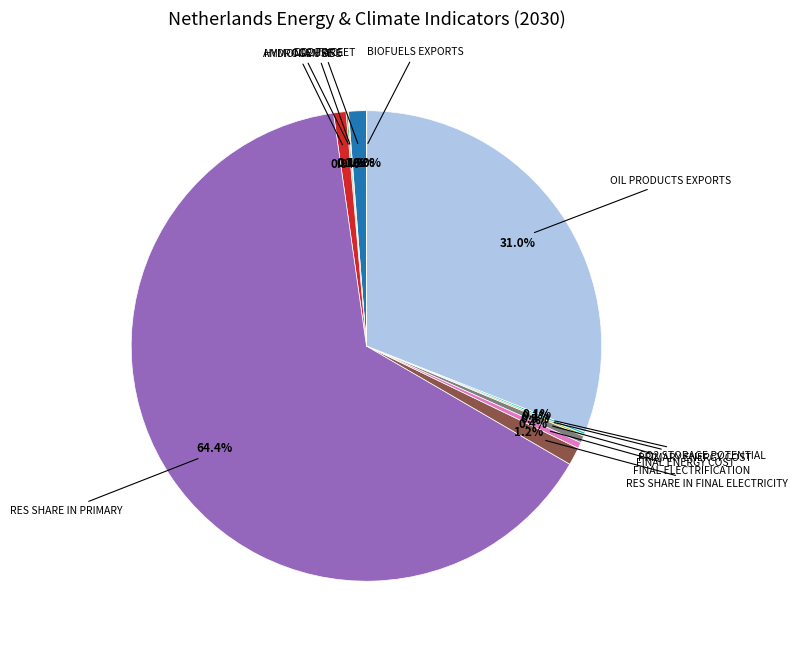

Is there any slice that represents more than half of the pie?

Yes